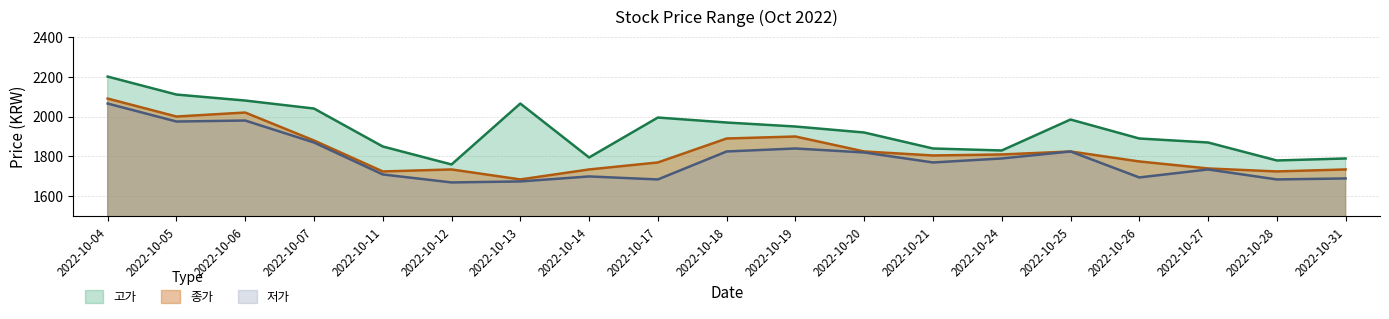

Reading right to left, extract all data points from this chart.

고가: 2022-10-31=1790	2022-10-28=1780	2022-10-27=1870	2022-10-26=1890	2022-10-25=1985	2022-10-24=1830	2022-10-21=1840	2022-10-20=1920	2022-10-19=1950	2022-10-18=1970	2022-10-17=1995	2022-10-14=1795	2022-10-13=2065	2022-10-12=1760	2022-10-11=1850	2022-10-07=2040	2022-10-06=2080	2022-10-05=2110	2022-10-04=2200
종가: 2022-10-31=1735	2022-10-28=1725	2022-10-27=1740	2022-10-26=1775	2022-10-25=1825	2022-10-24=1810	2022-10-21=1805	2022-10-20=1825	2022-10-19=1900	2022-10-18=1890	2022-10-17=1770	2022-10-14=1735	2022-10-13=1685	2022-10-12=1735	2022-10-11=1725	2022-10-07=1880	2022-10-06=2020	2022-10-05=2000	2022-10-04=2090
저가: 2022-10-31=1690	2022-10-28=1685	2022-10-27=1735	2022-10-26=1695	2022-10-25=1825	2022-10-24=1790	2022-10-21=1770	2022-10-20=1820	2022-10-19=1840	2022-10-18=1825	2022-10-17=1685	2022-10-14=1700	2022-10-13=1675	2022-10-12=1670	2022-10-11=1710	2022-10-07=1870	2022-10-06=1980	2022-10-05=1975	2022-10-04=2065